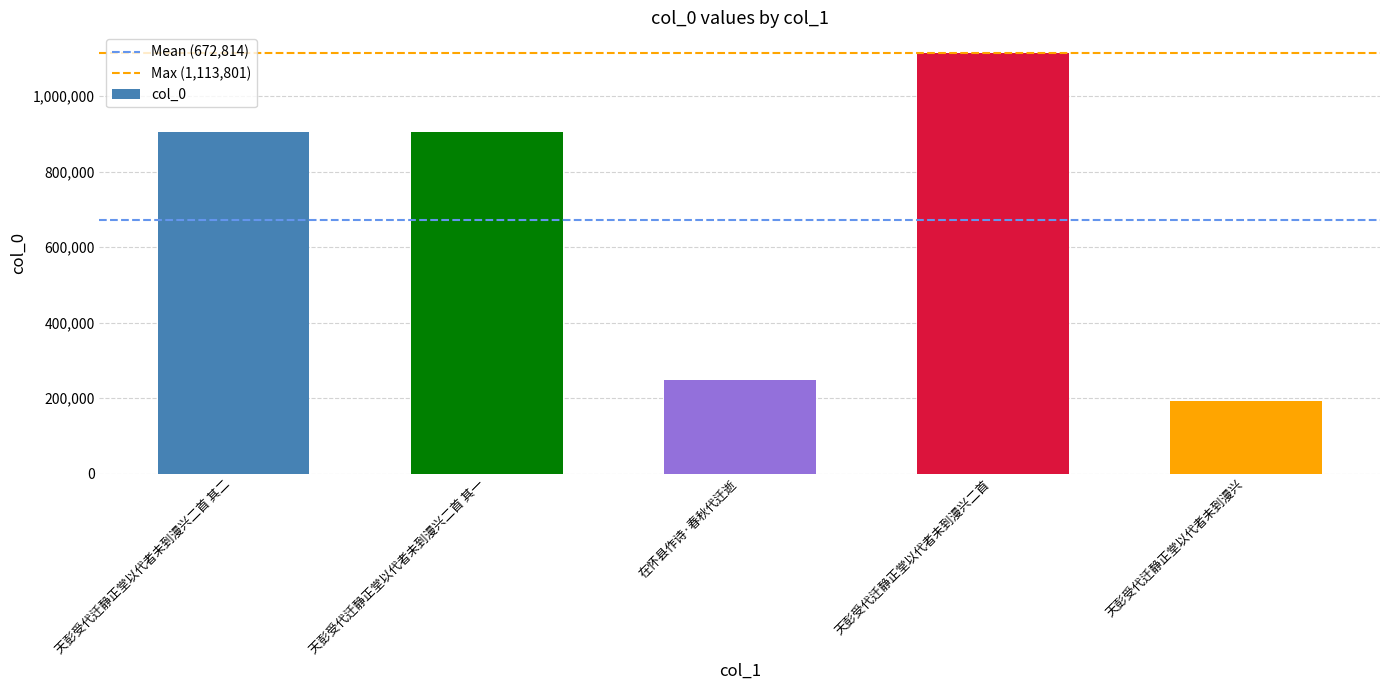

Approximately how many times larger is the value at 天彭受代迁静正堂以代者未到漫兴二首 其二 compared to 天彭受代迁静正堂以代者未到漫兴二首?

0.8